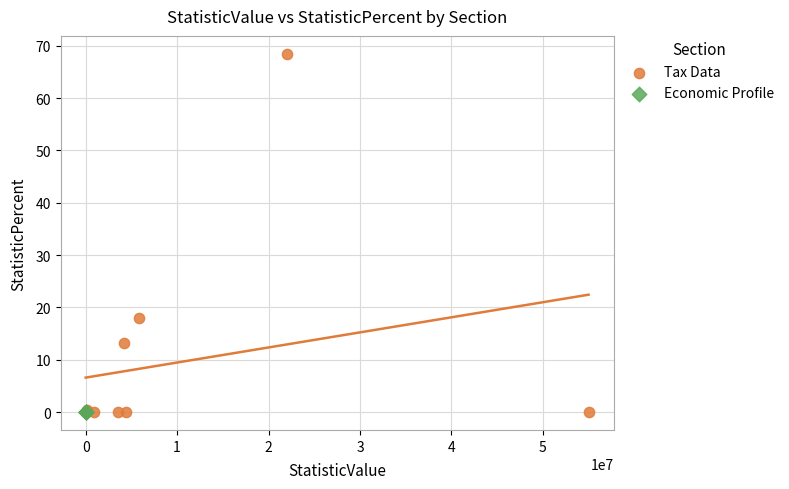

Which series contains the highest Y value?

Tax Data